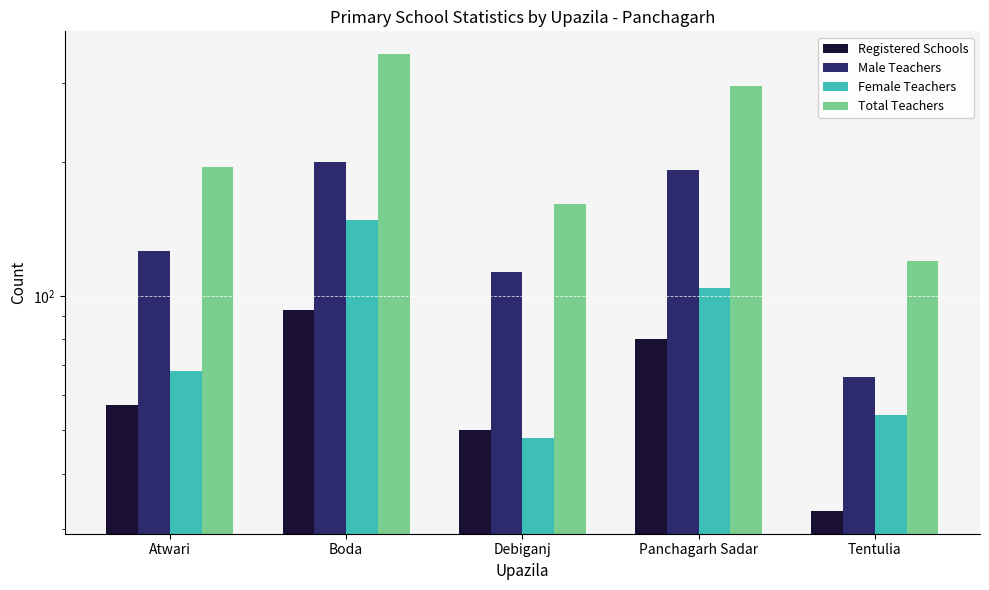

Is it true that Total Teachers equals 511 at Boda?

False